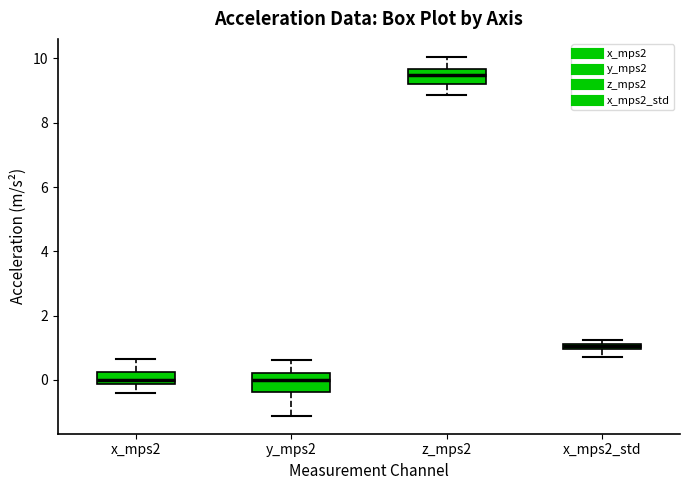

Where is the upper edge of the box for x_mps2 on the y-axis? The values are not printed on the chart, so give them approximately, as read against the axis.

0.2